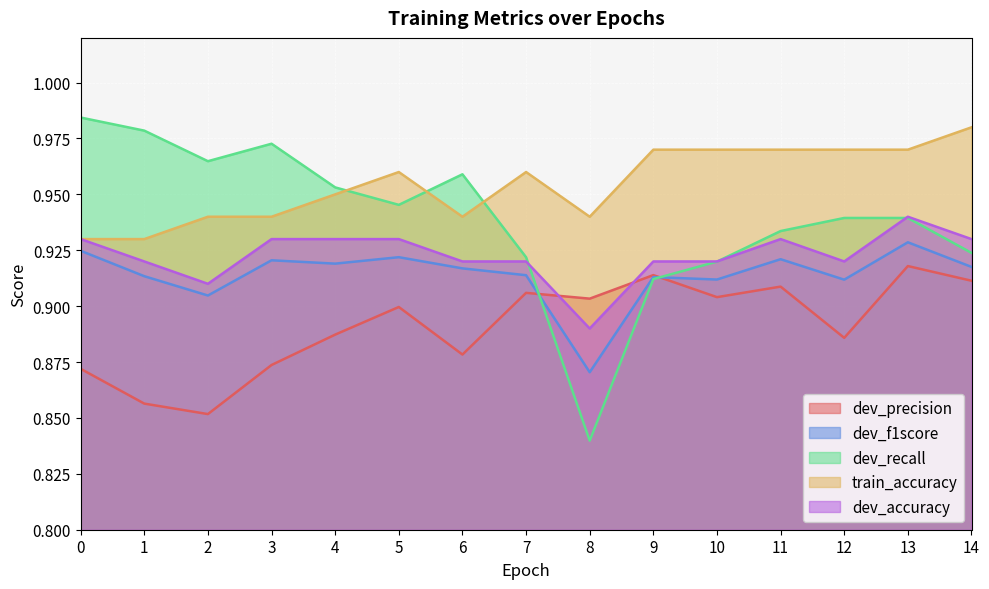

How many lines are shown in the chart?

5